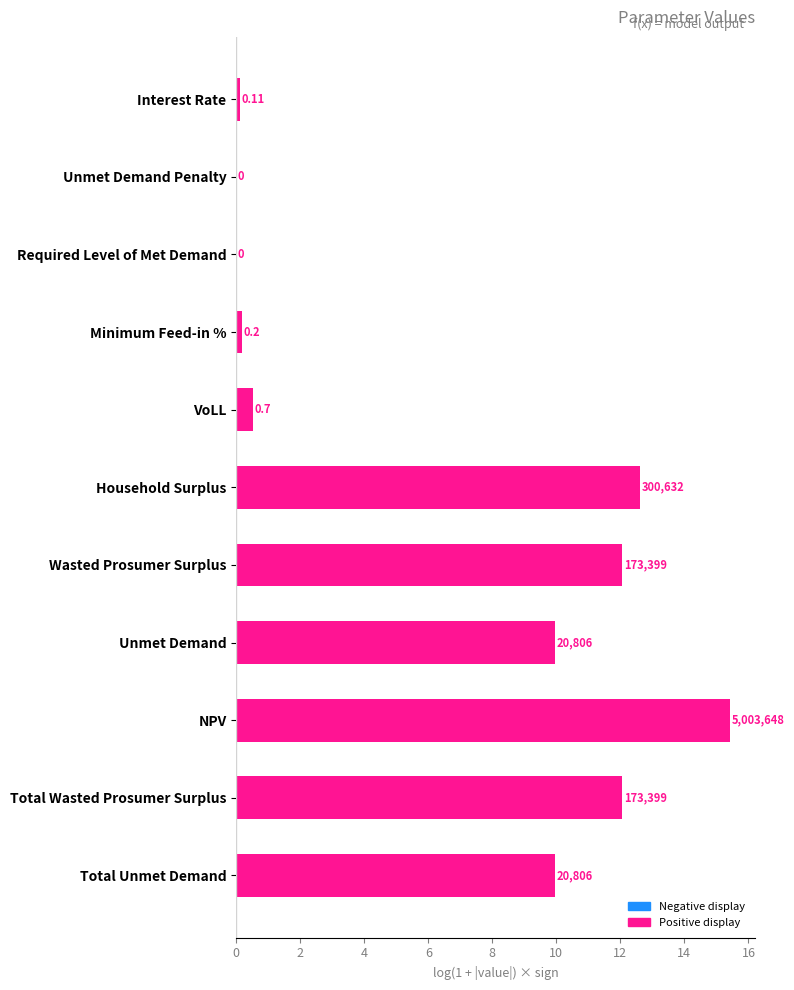

What is the average value?

6.6